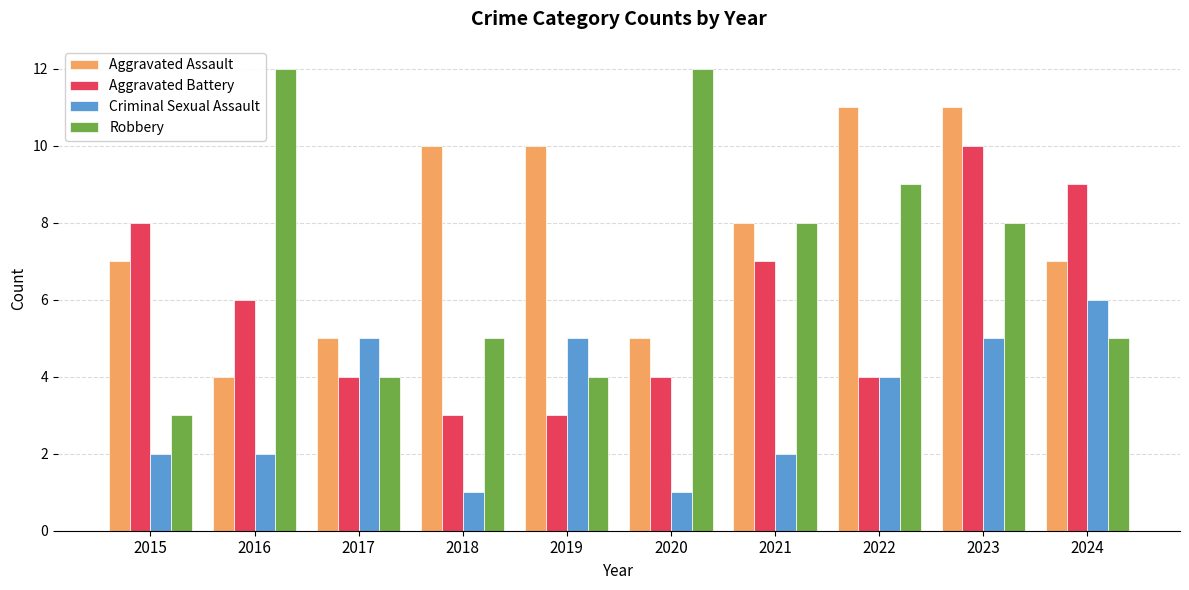

The Criminal Sexual Assault series shows 1 at 2021. True or false?

False